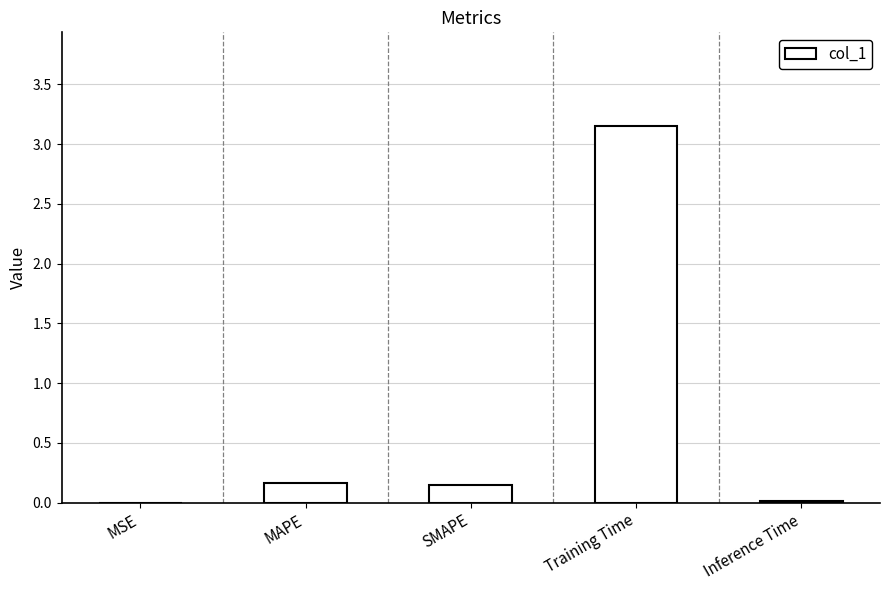

At which category does the chart reach its peak across all series?

Training Time